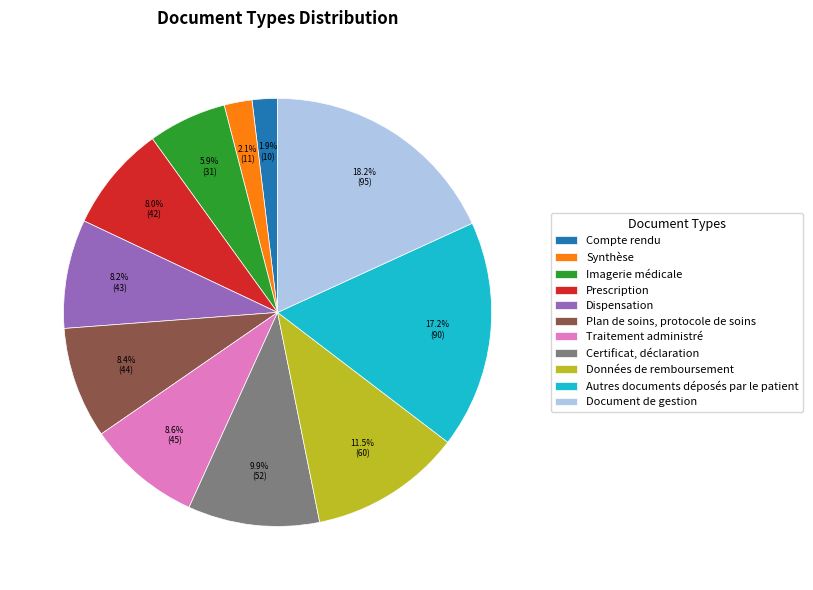

To the nearest percent, what is the average slice percentage?

9%